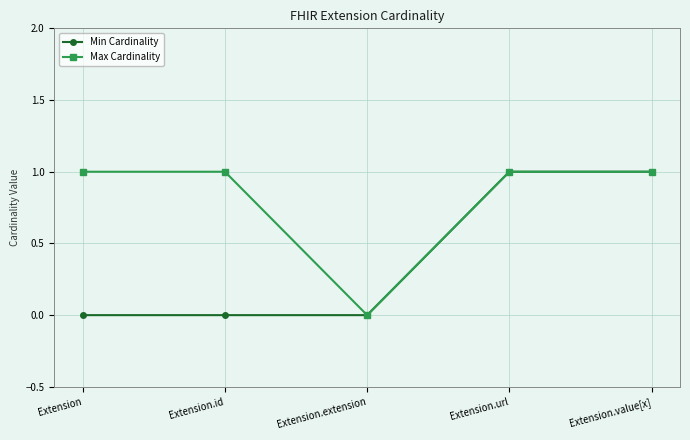

Which series changed the most between Extension.id and Extension.value[x]?

Min Cardinality